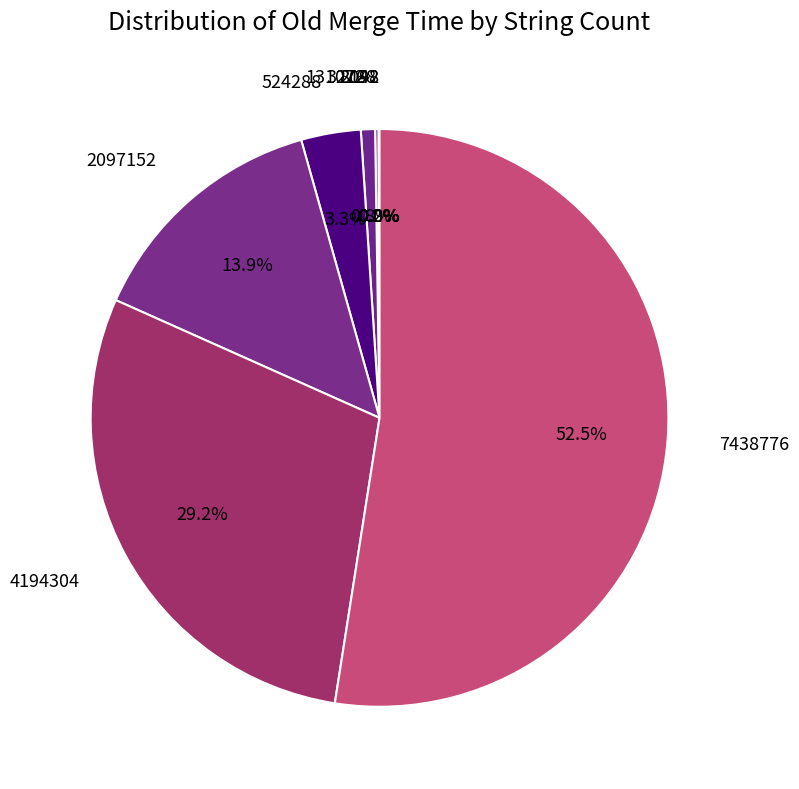

What percentage is NOT represented by 2097152?

86.1%